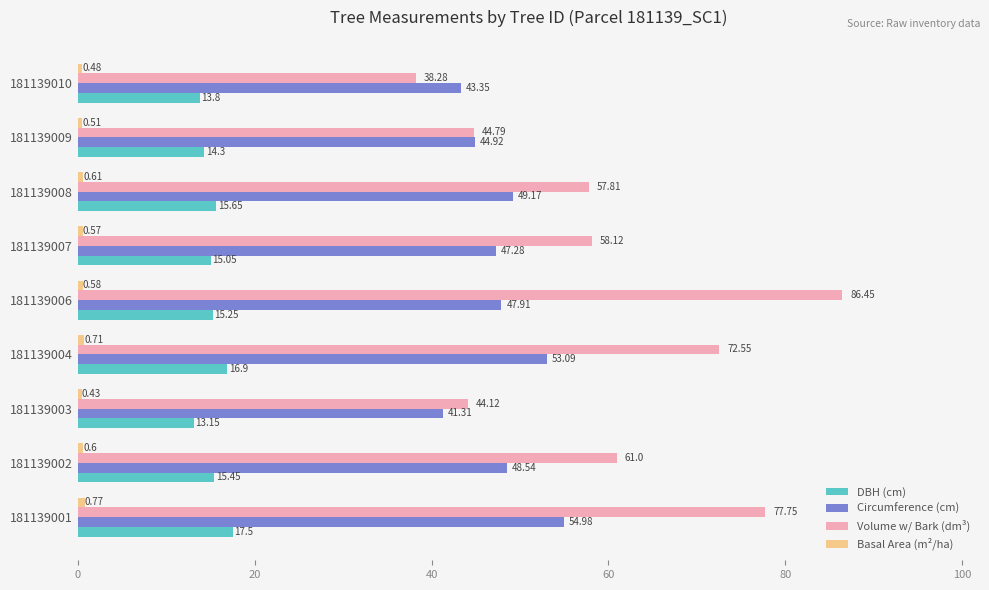

What is the difference between the Volume w/ Bark (dm³) values at 181139009 and 181139006?

41.7